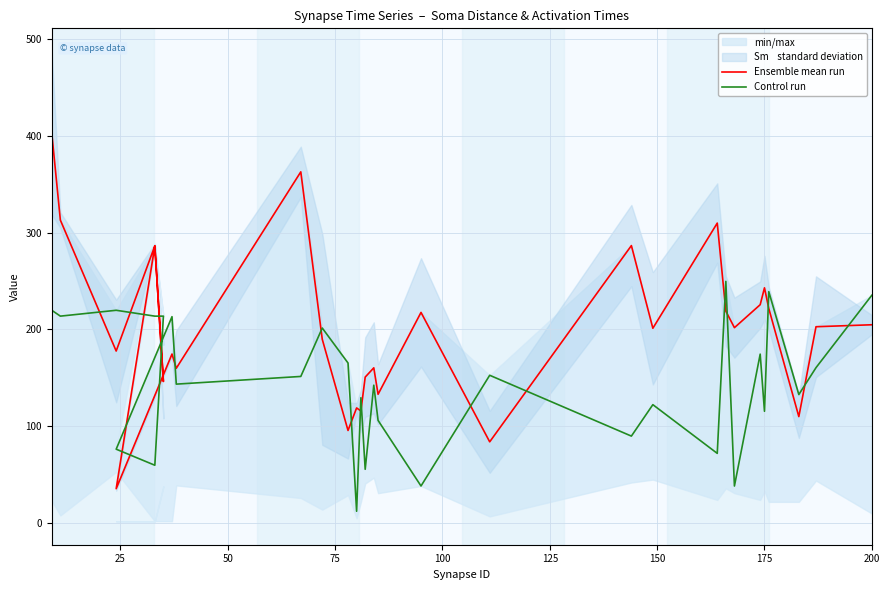

How many values in the Control run series exceed 151?

15